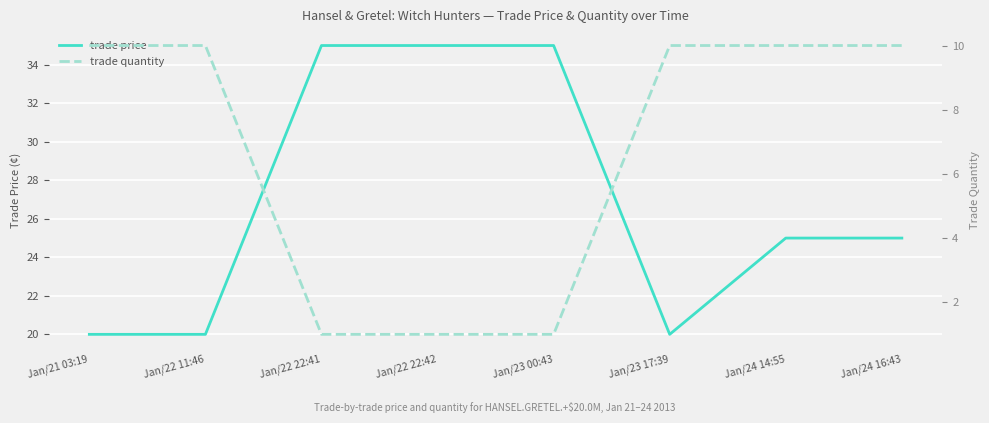

What is the difference between the maximum and minimum values in the trade price series?

15